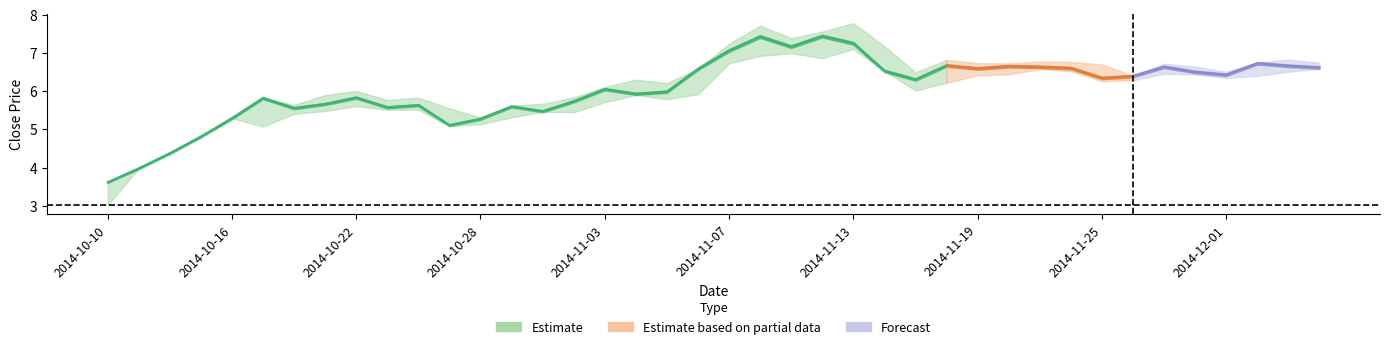

True or false: low and high intersect in this chart.

False